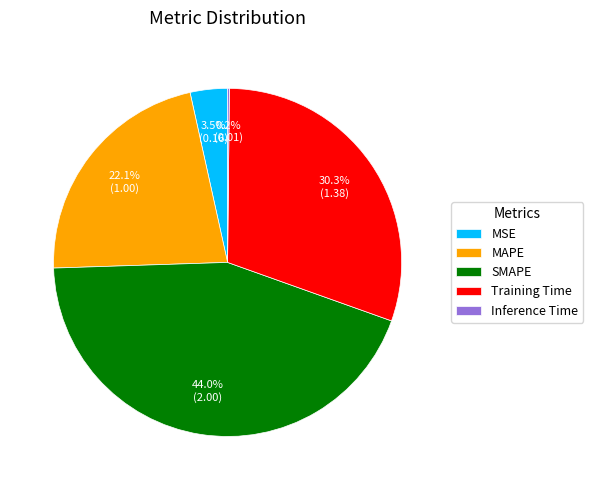

What is the largest slice in the pie chart?

SMAPE